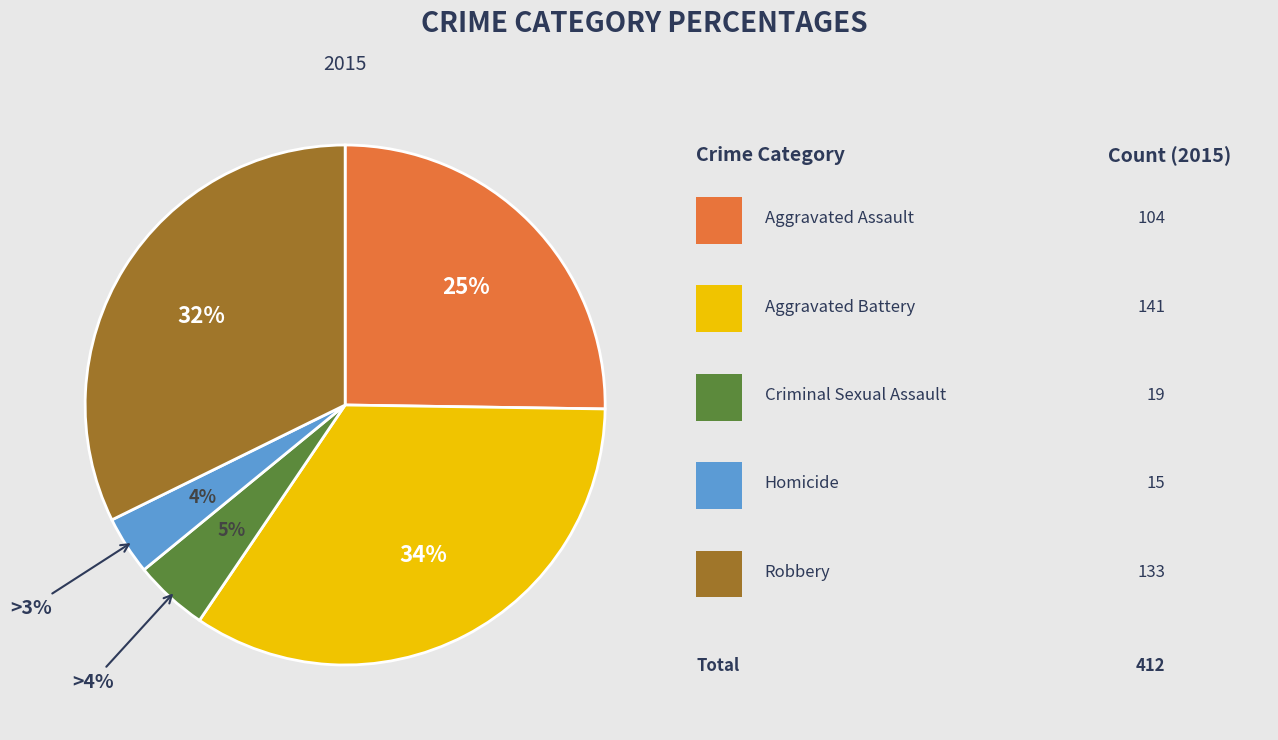

Is Homicide the majority of the pie?

No